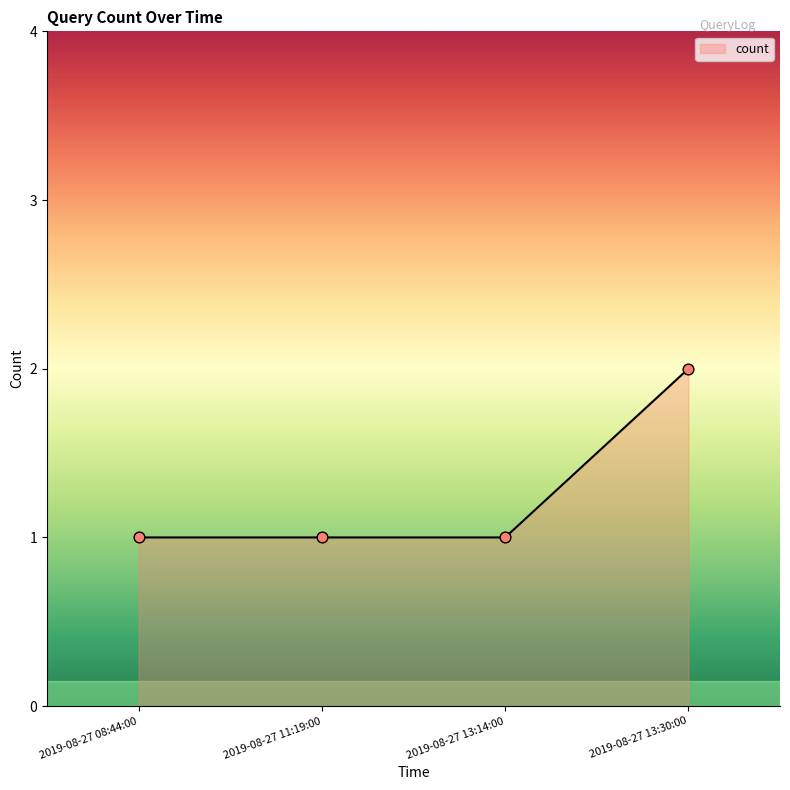

Approximately how many times larger is the value at 2019-08-27 11:19:00 compared to 2019-08-27 08:44:00?

1.0